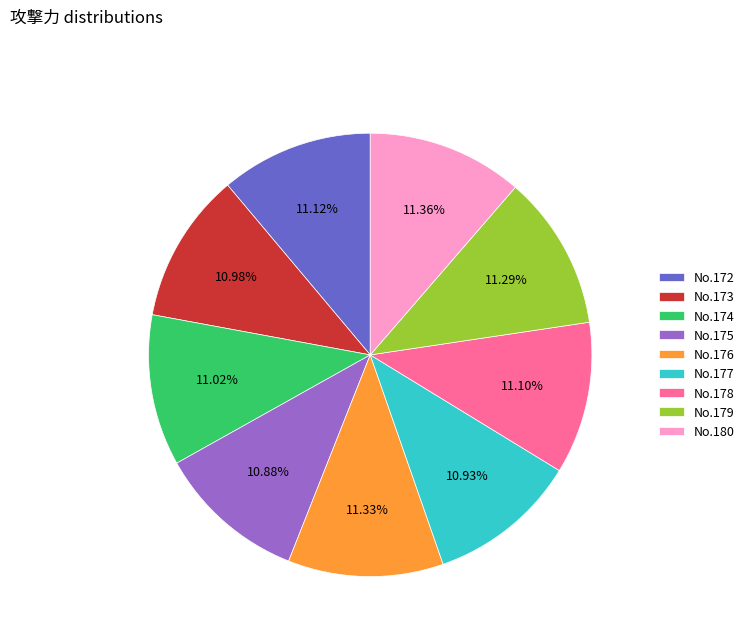

What is the ratio of the value at No.175 to the value at No.172?

1.0